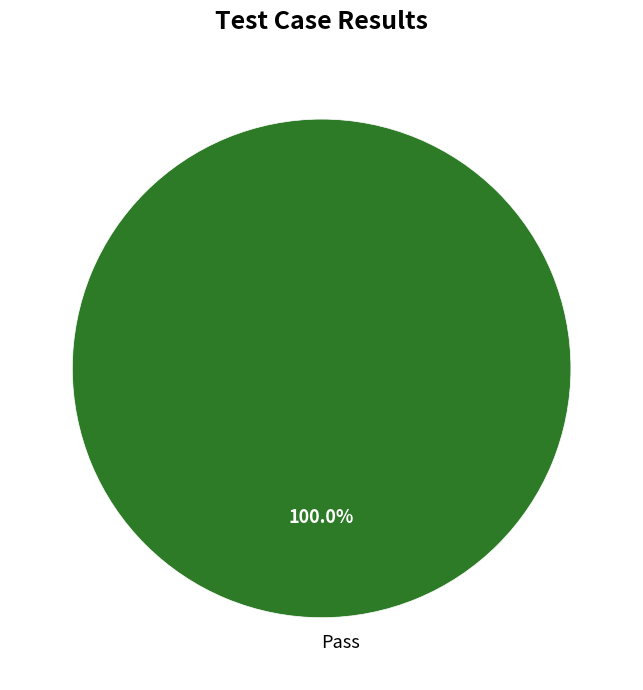

Does any single category account for the majority?

Yes